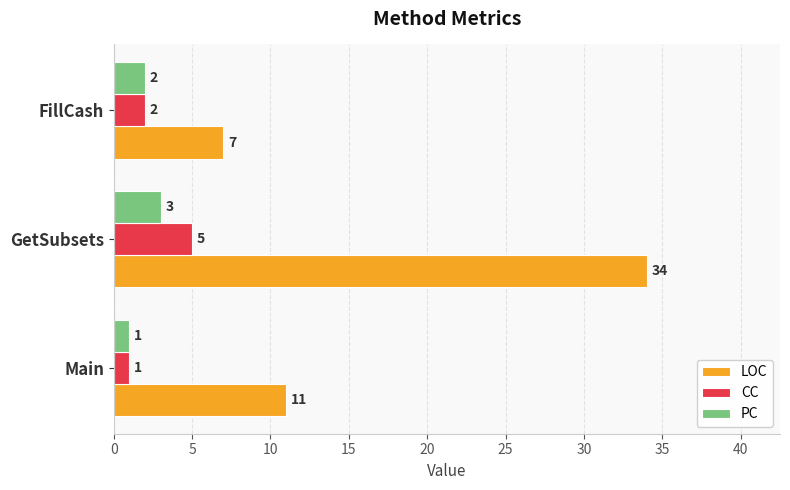

Is the value of LOC at GetSubsets greater than the value of PC at FillCash?

Yes